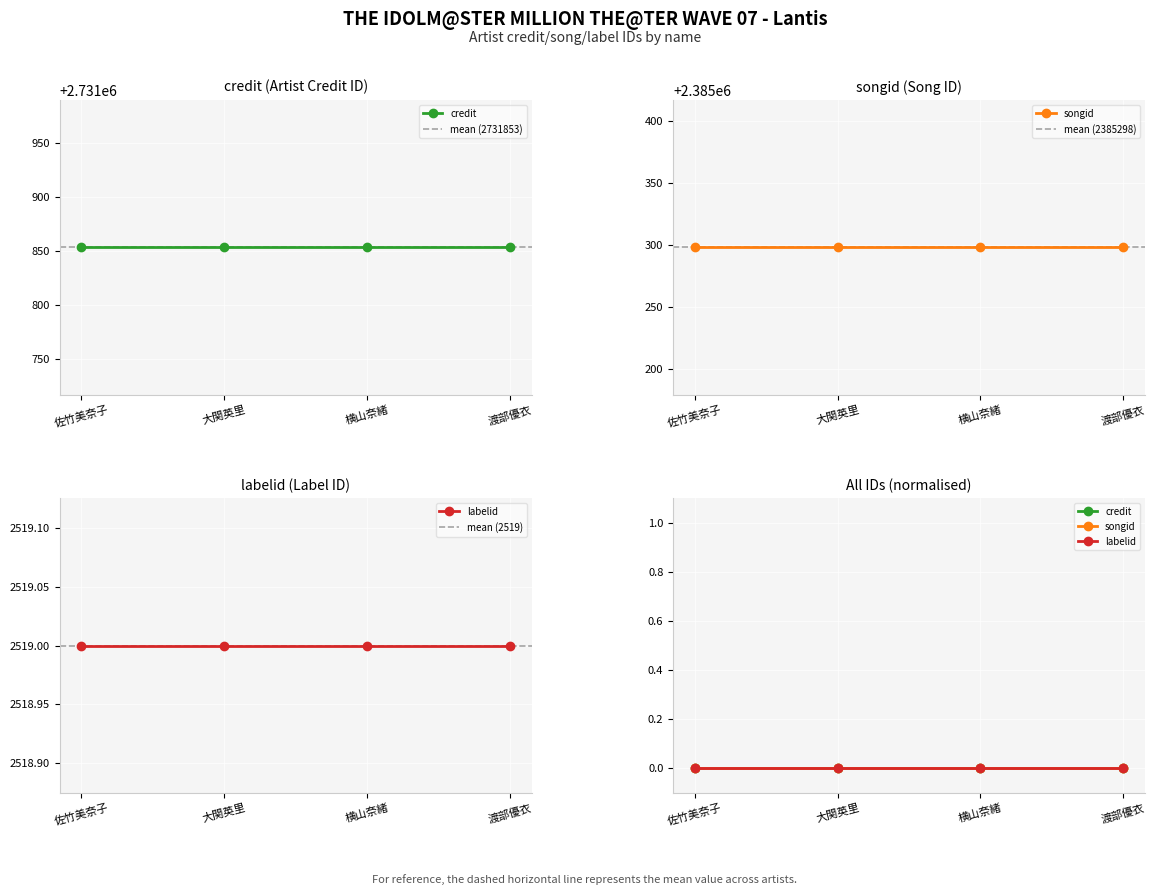

True or false: labelid and credit intersect in this chart.

False